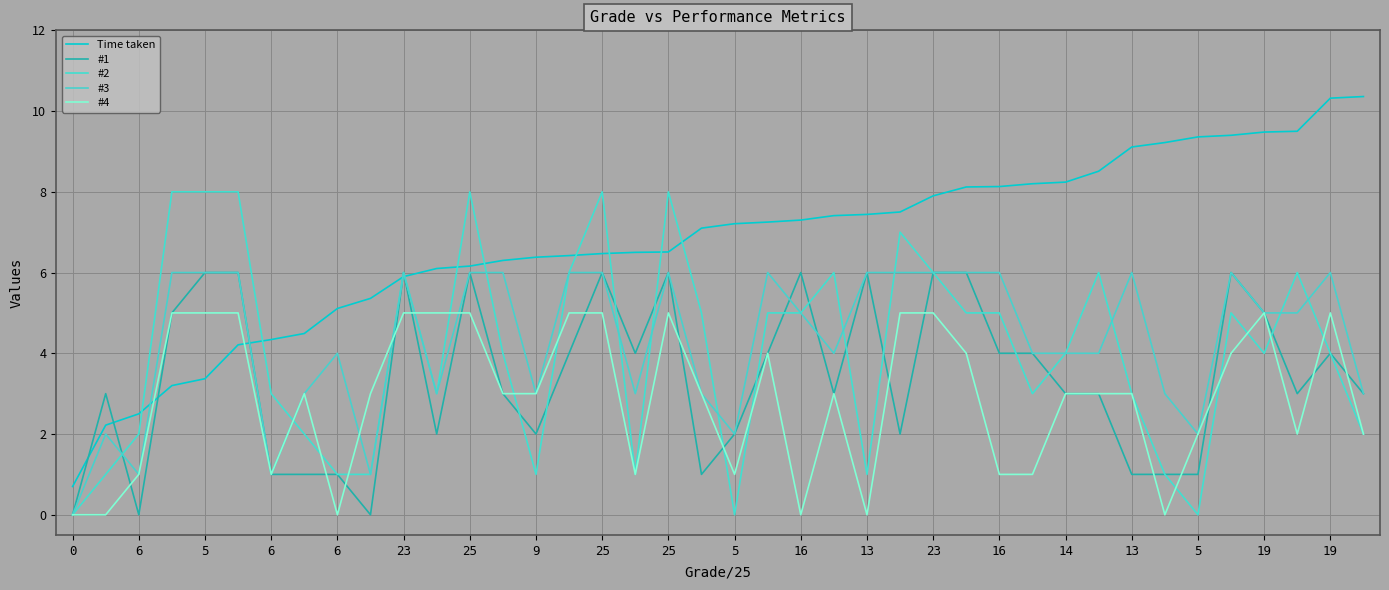

Where does the #1 series first go above 3?

6